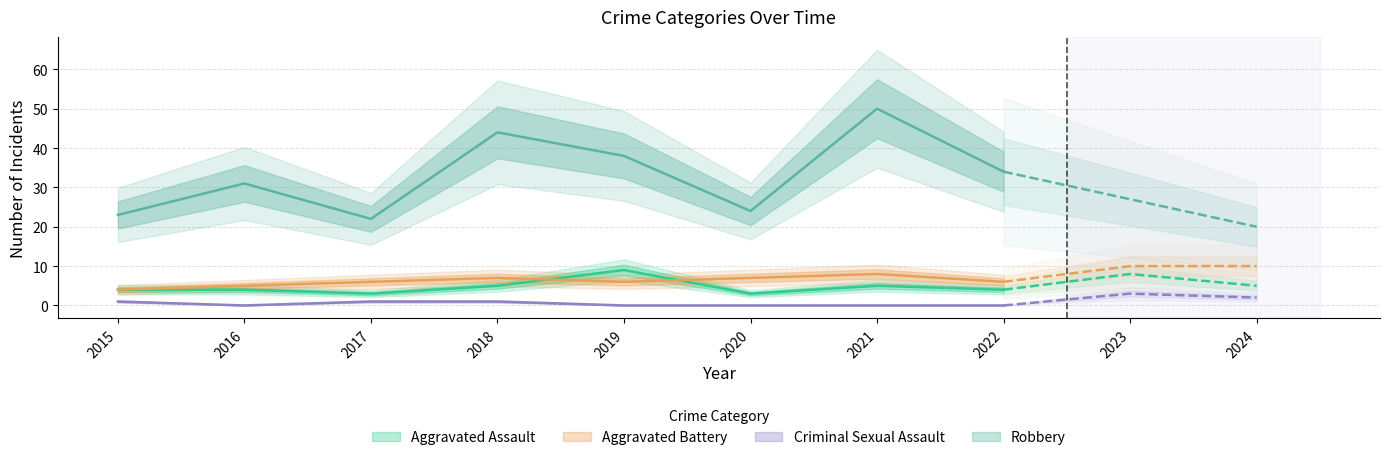

True or false: Criminal Sexual Assault has a value of -2 at 2022.

False